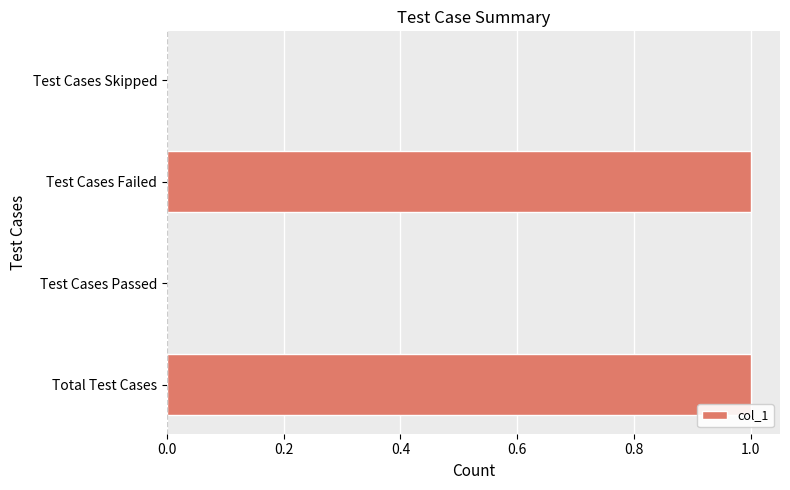

Approximately how many times larger is the value at Test Cases Failed compared to Total Test Cases?

1.0